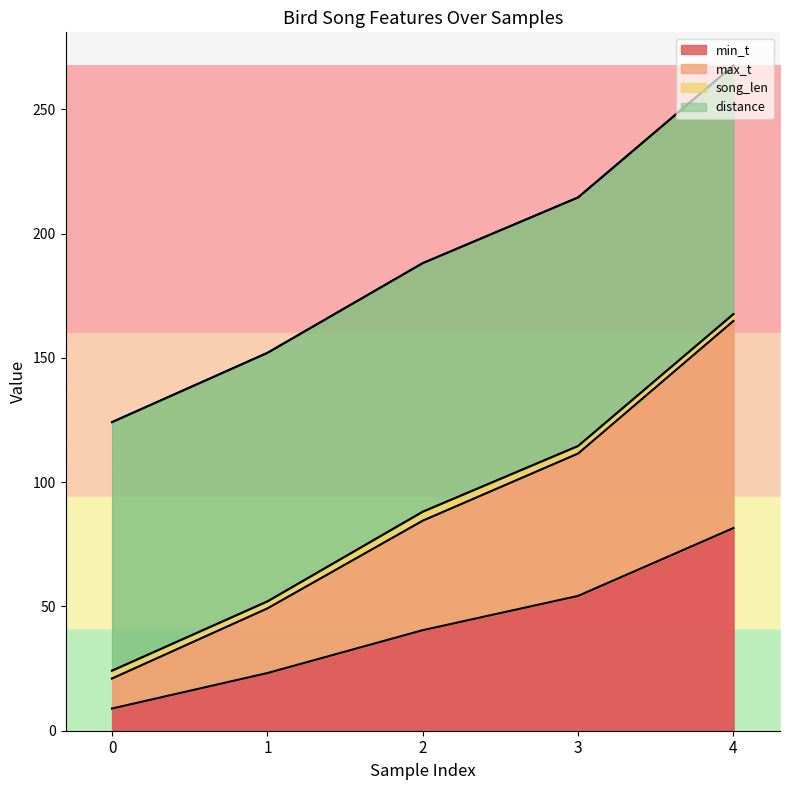

Rank the categories by min_t value from highest to lowest.

4, 3, 2, 1, 0